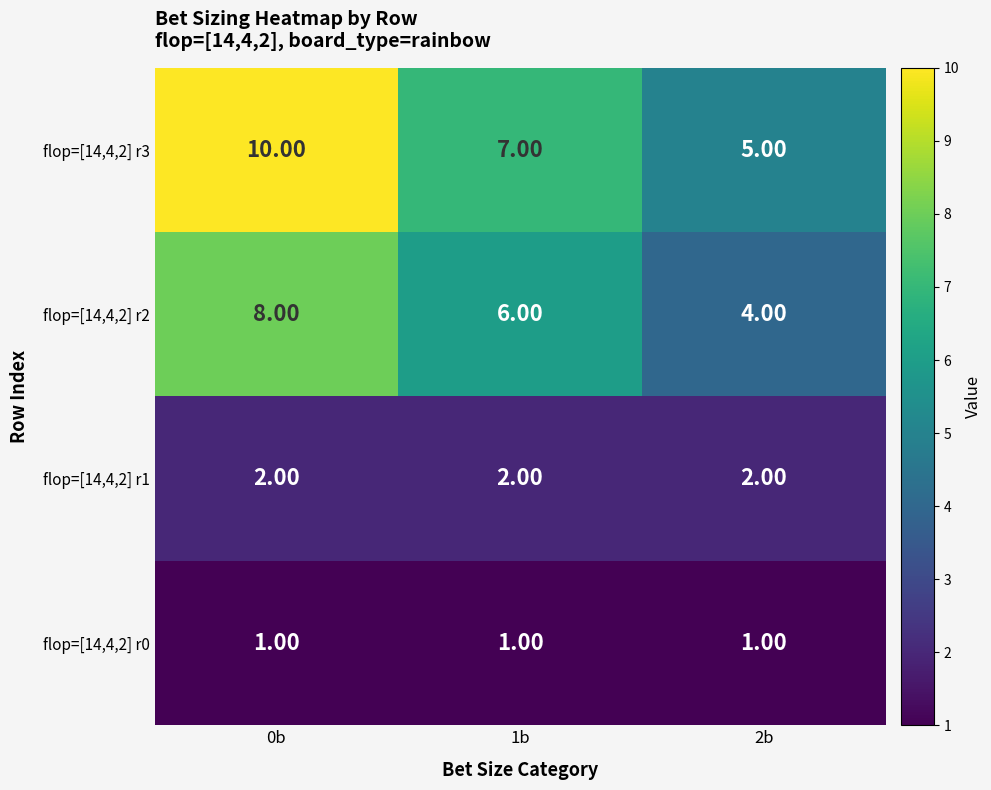

At 1b, list the series in order from largest to smallest.

flop=[14,4,2] r3, flop=[14,4,2] r2, flop=[14,4,2] r1, flop=[14,4,2] r0